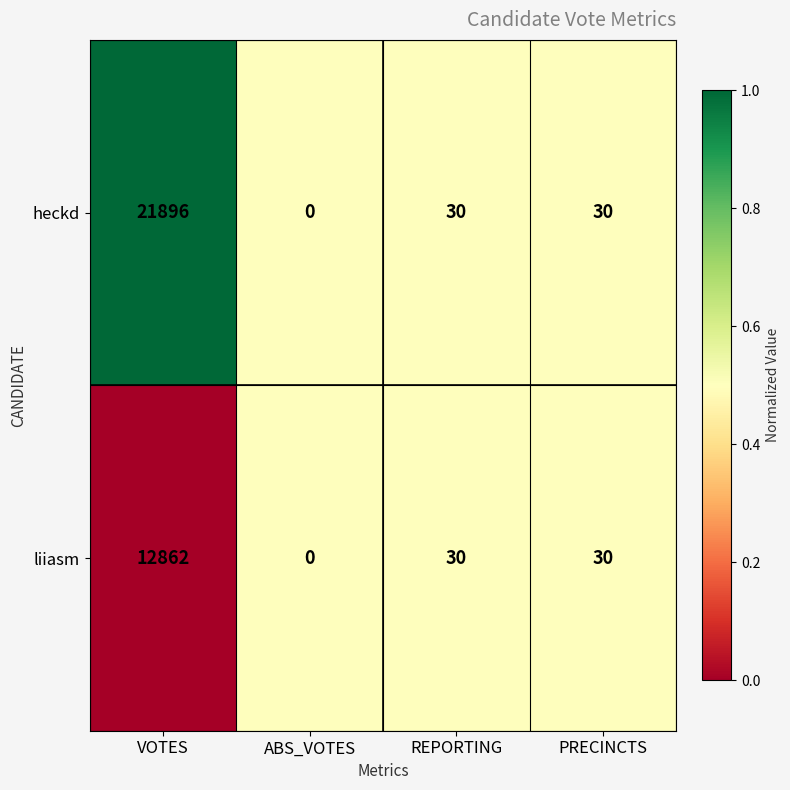

How many categories are shown in the chart?

4